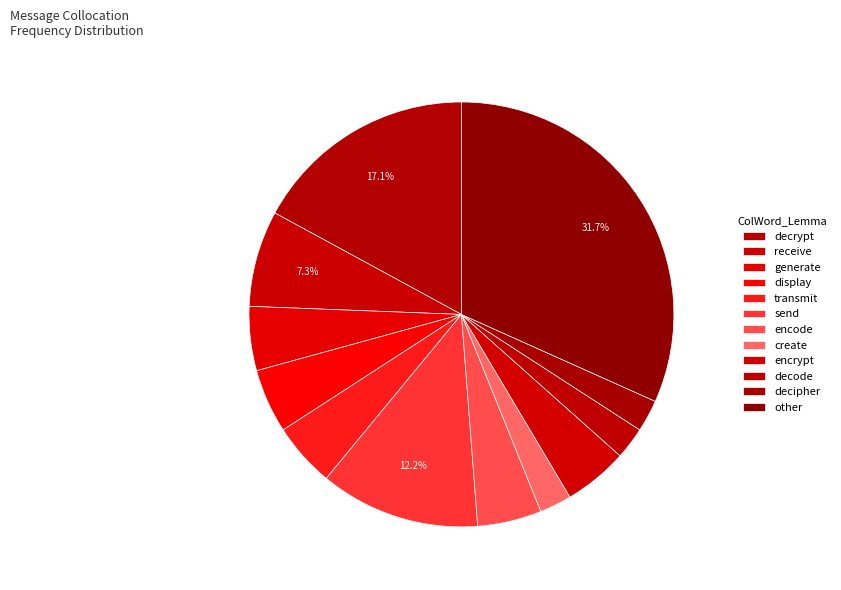

What percentage is the decode slice, to the nearest percent?

2%